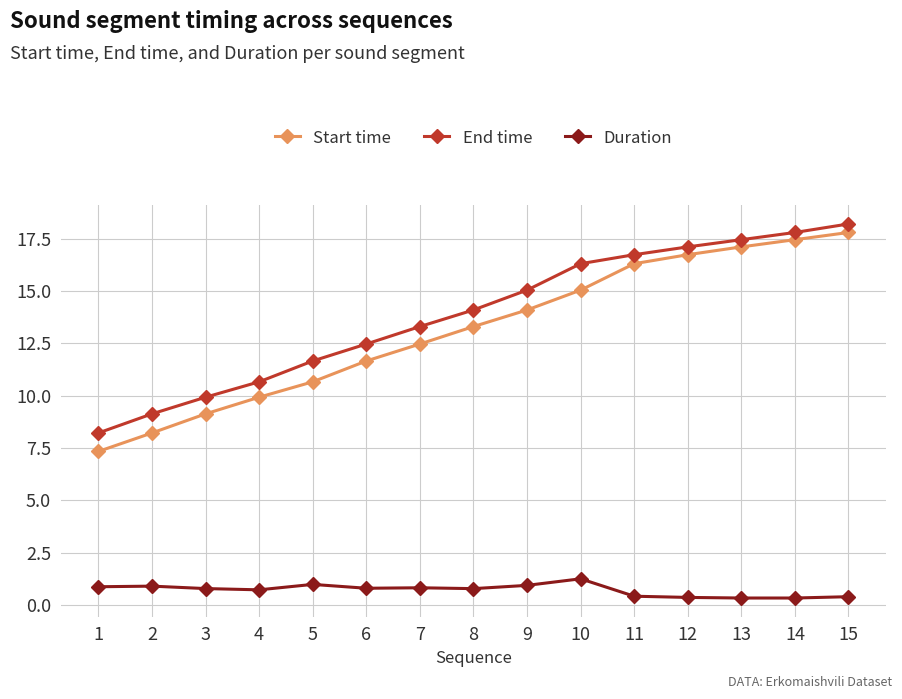

What is the value of the Start time point at the 8th from the left?

13.3